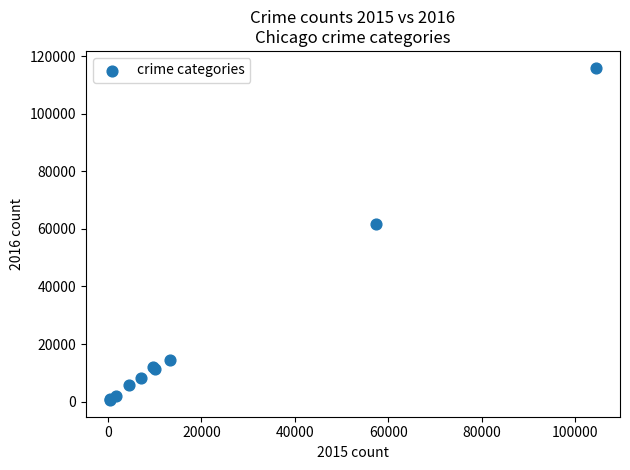

What Y value in the scatter plot is closest to 58291?

61618